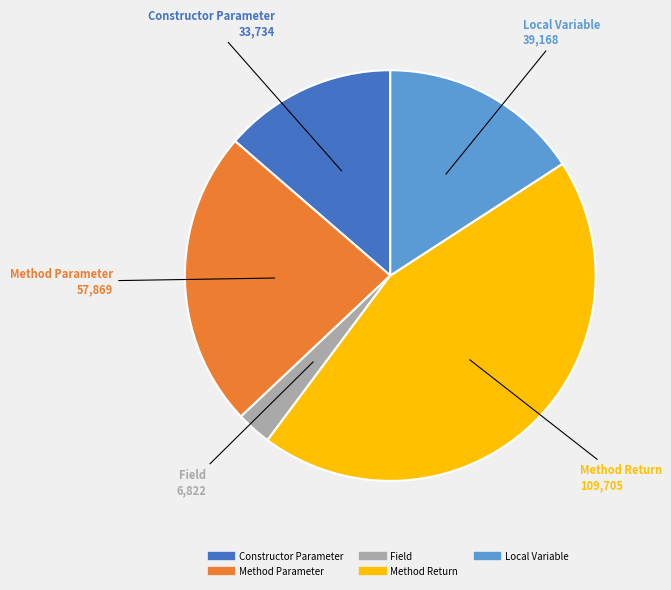

Does Constructor Parameter account for over 50% of the chart?

No